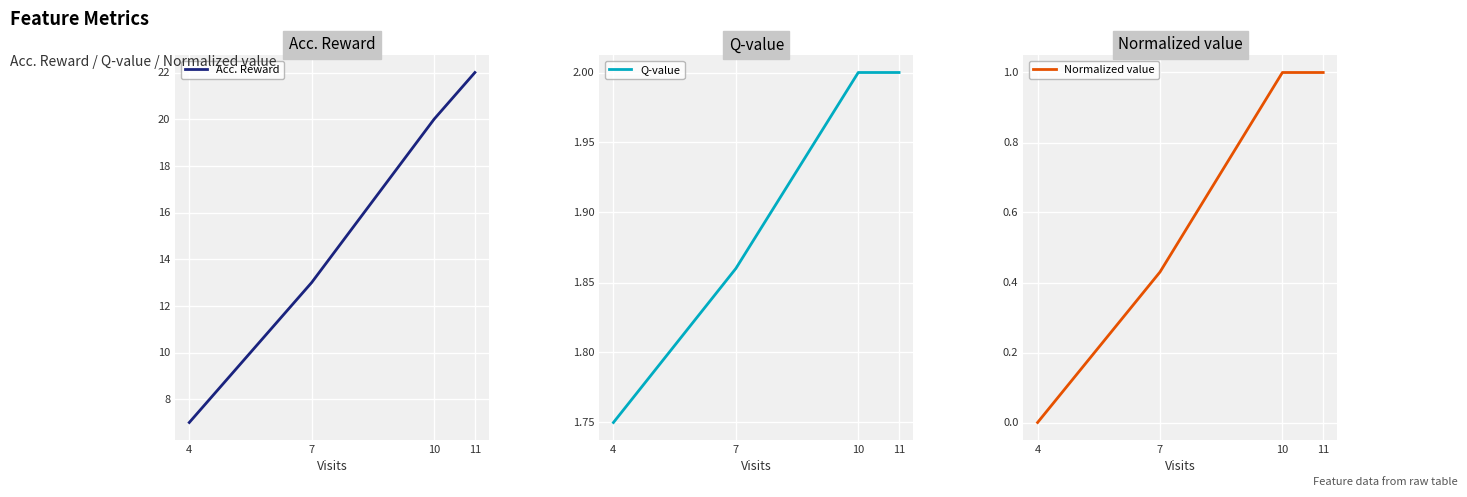

What is the sum of all Normalized value values?

2.4